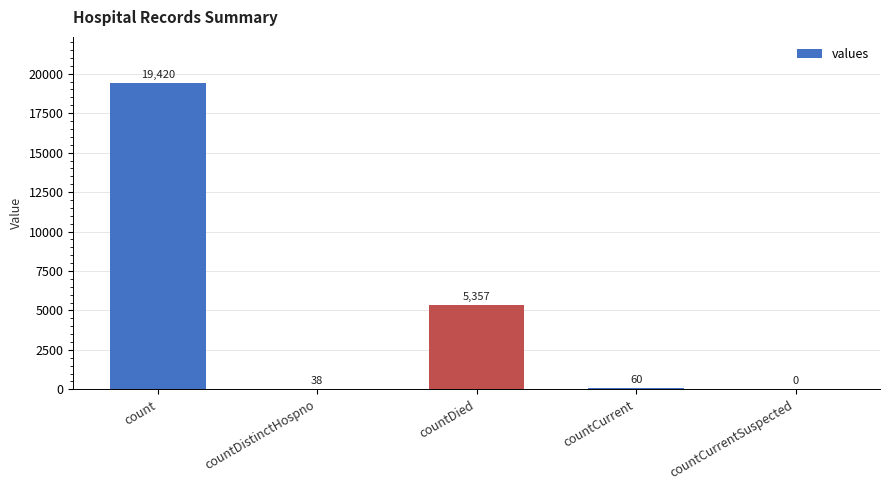

At which label is the value closest to 9710?

countDied